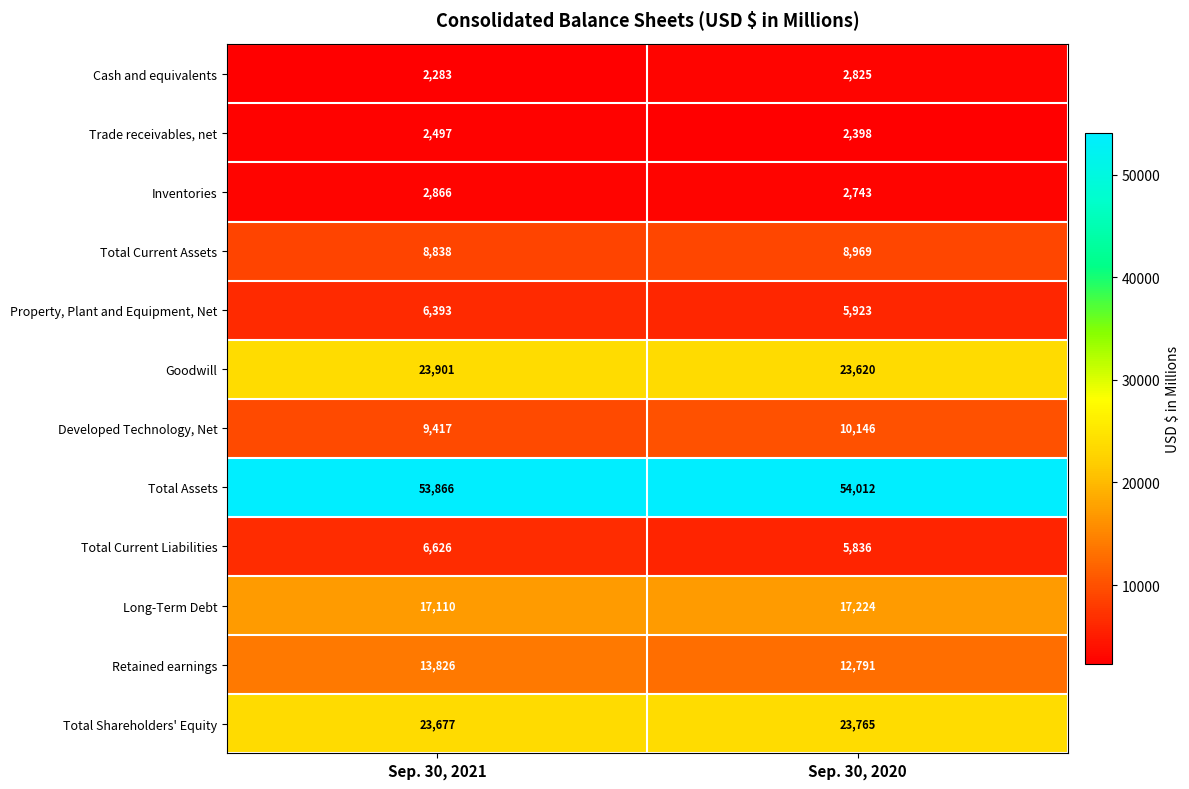

At how many categories does at least one series exceed 5843?

2